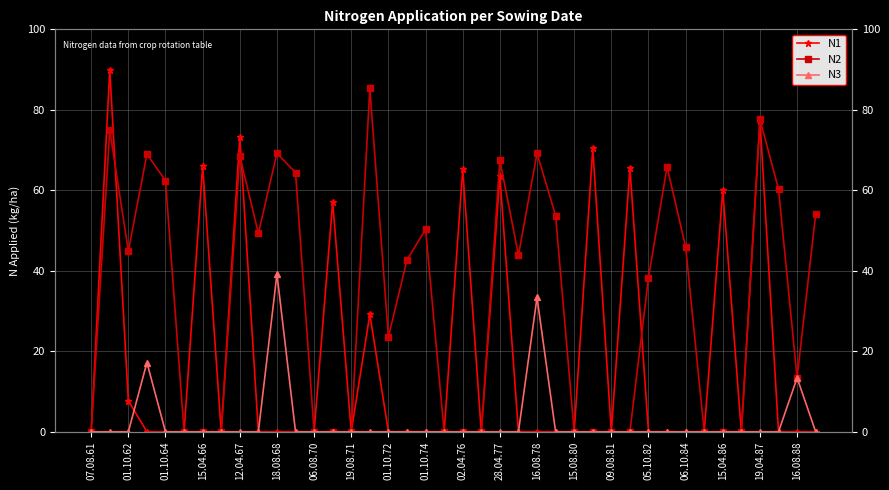

At 16.08.88, list the series in order from smallest to largest.

N1, N2, N3